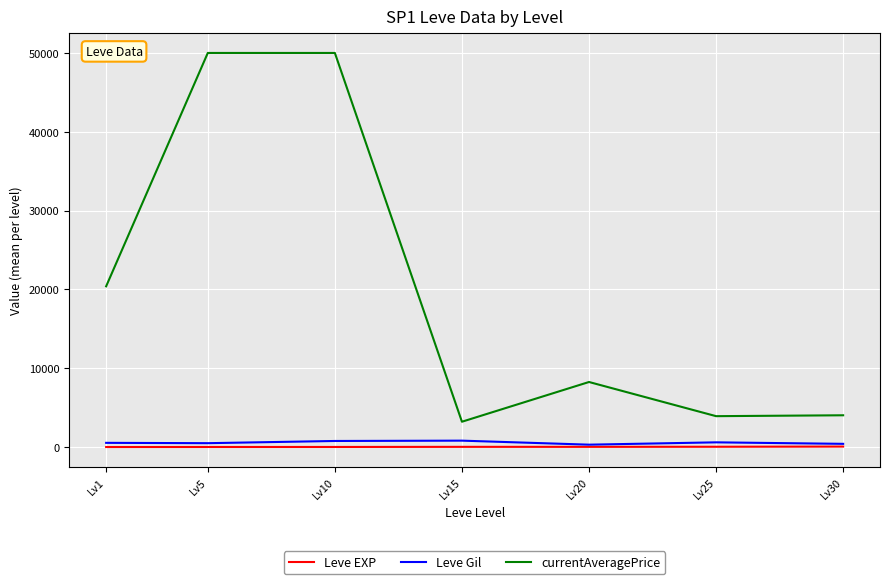

Where does the Leve Gil series first go above 531?

Lv1